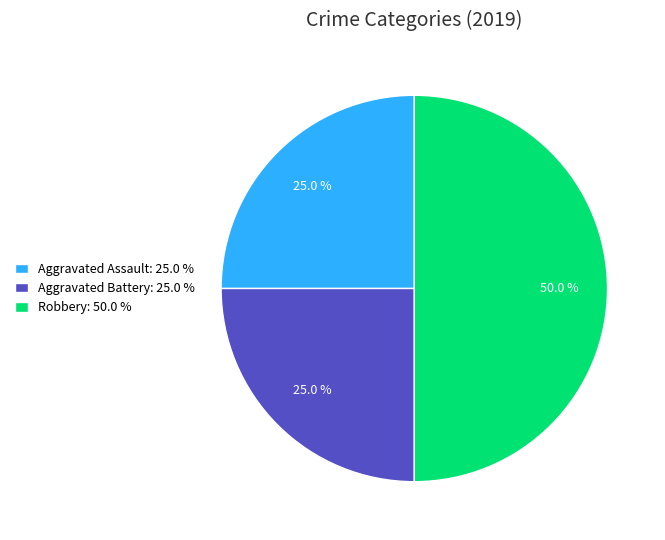

True or false: Aggravated Battery accounts for 25% of the total.

True